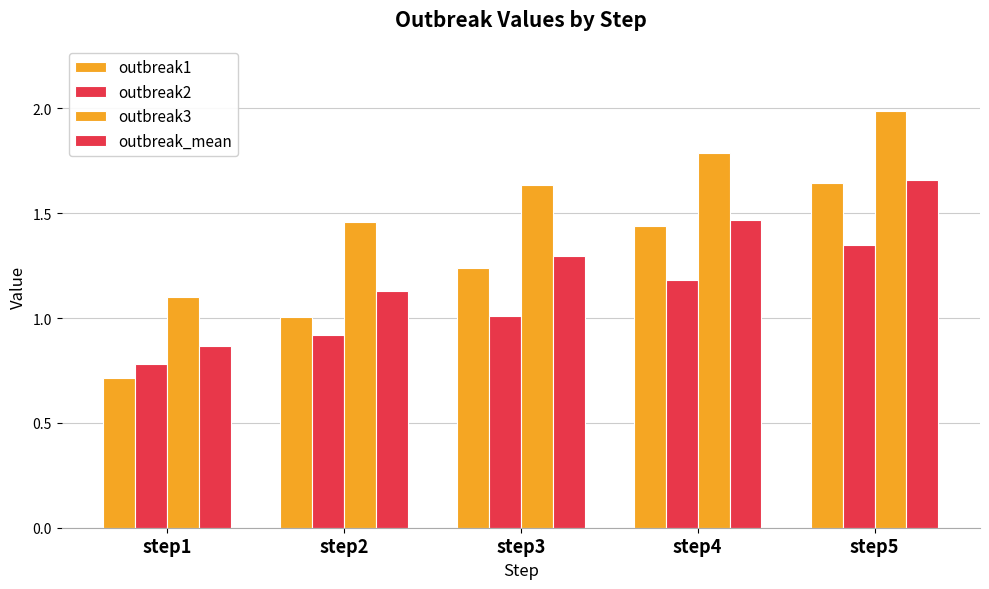

How many groups of bars are there?

5